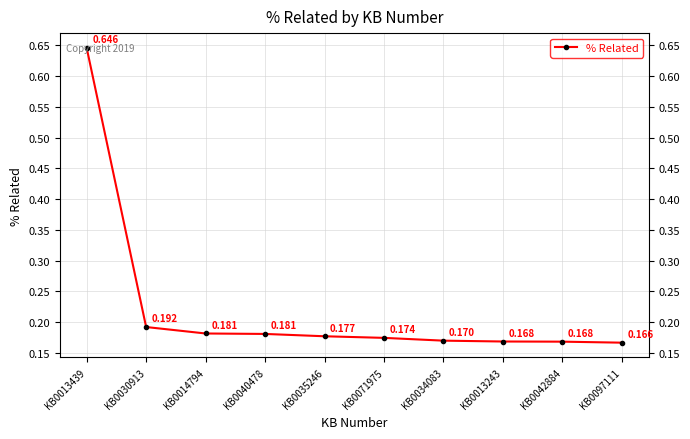

The chart shows a value of 0.1 at KB0013243. True or false?

False